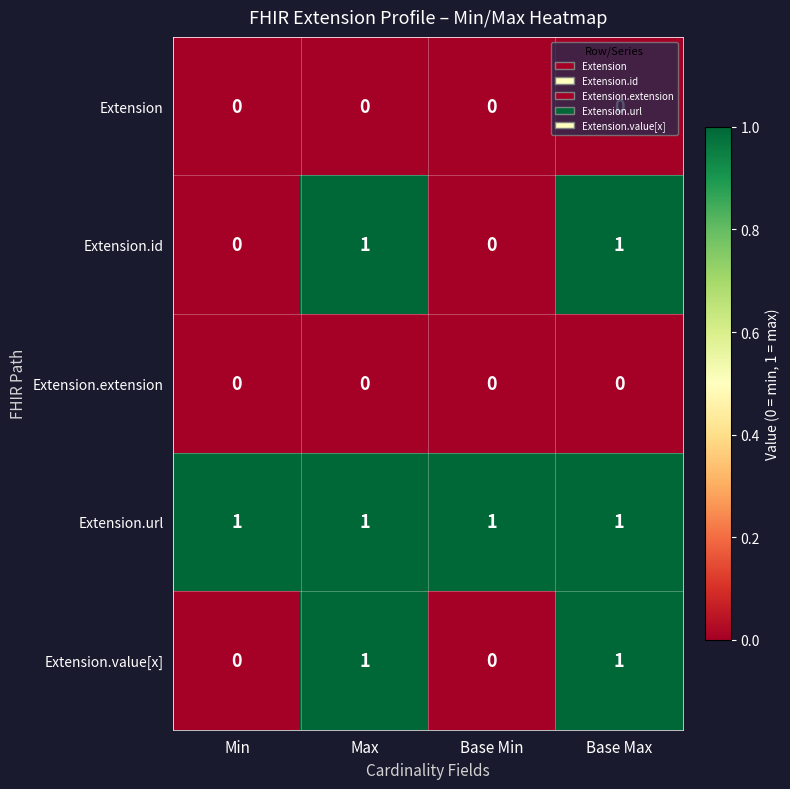

Is it true that Extension.extension equals 0 at Max?

True